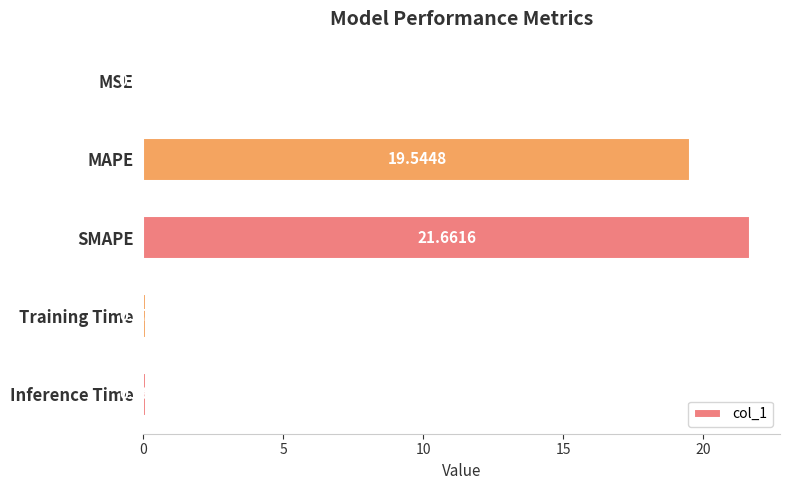

What is the sum of all values?

41.4